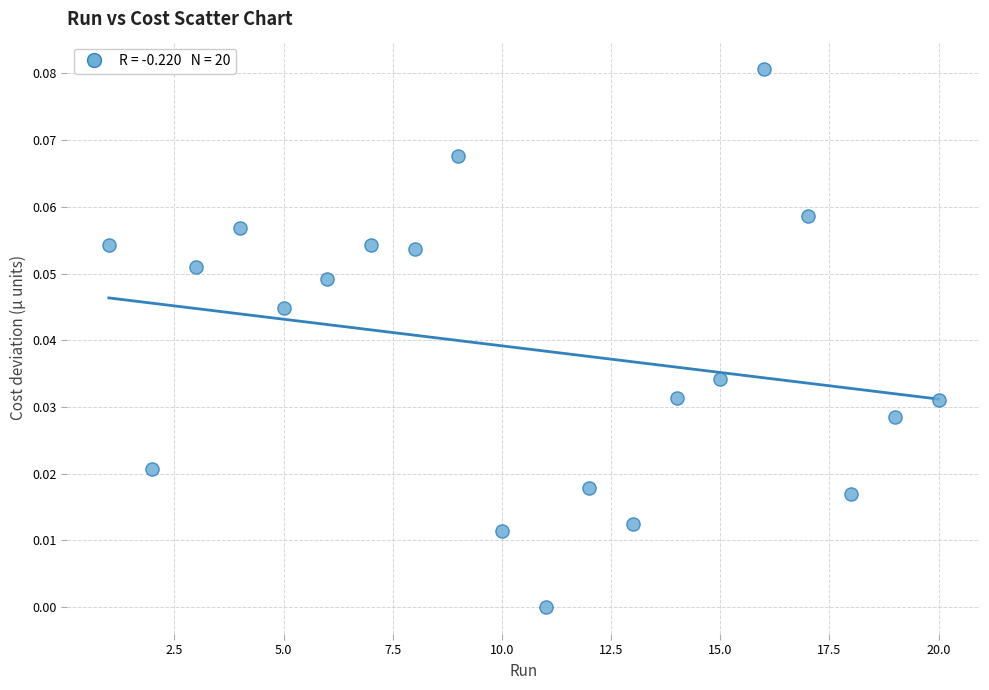

What is the range of X values (max minus min)?

19.0